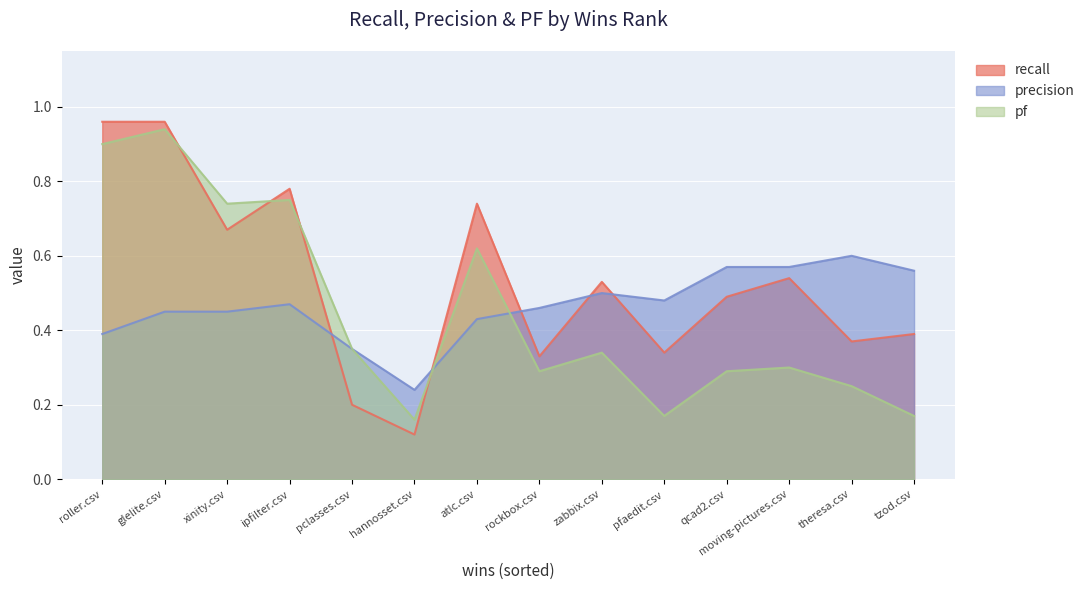

Does the chart display data point markers on the line(s)?

No